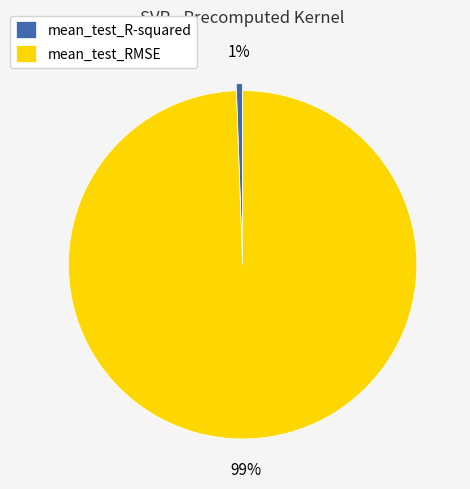

True or false: mean_test_RMSE accounts for 99% of the total.

True